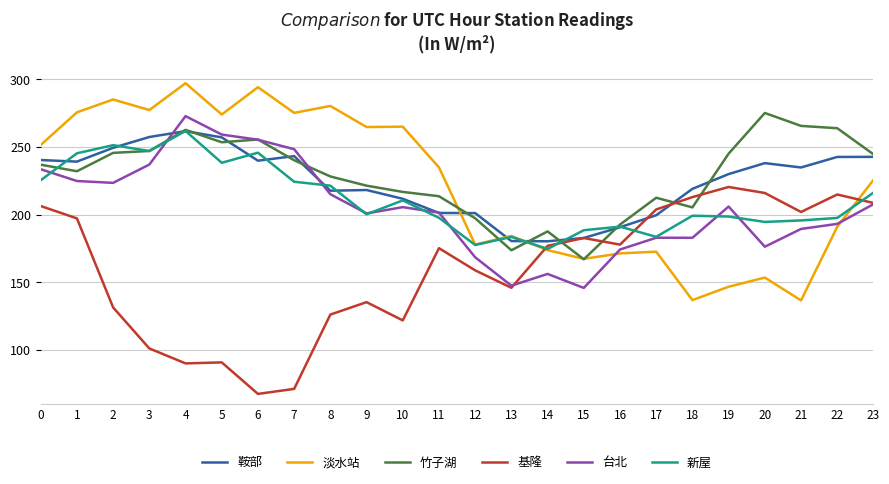

Where is the first local minimum for 竹子湖?

1